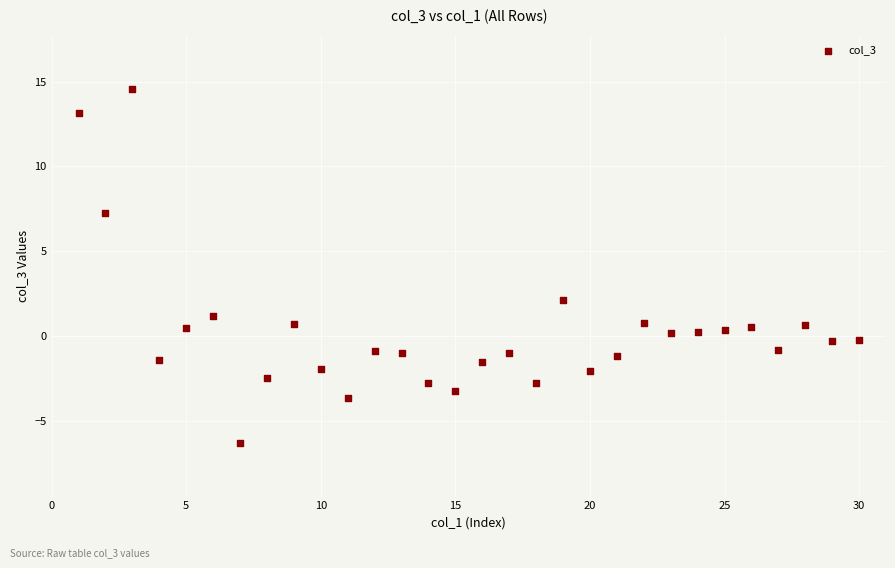

What is the range of Y values (max minus min)?

20.9